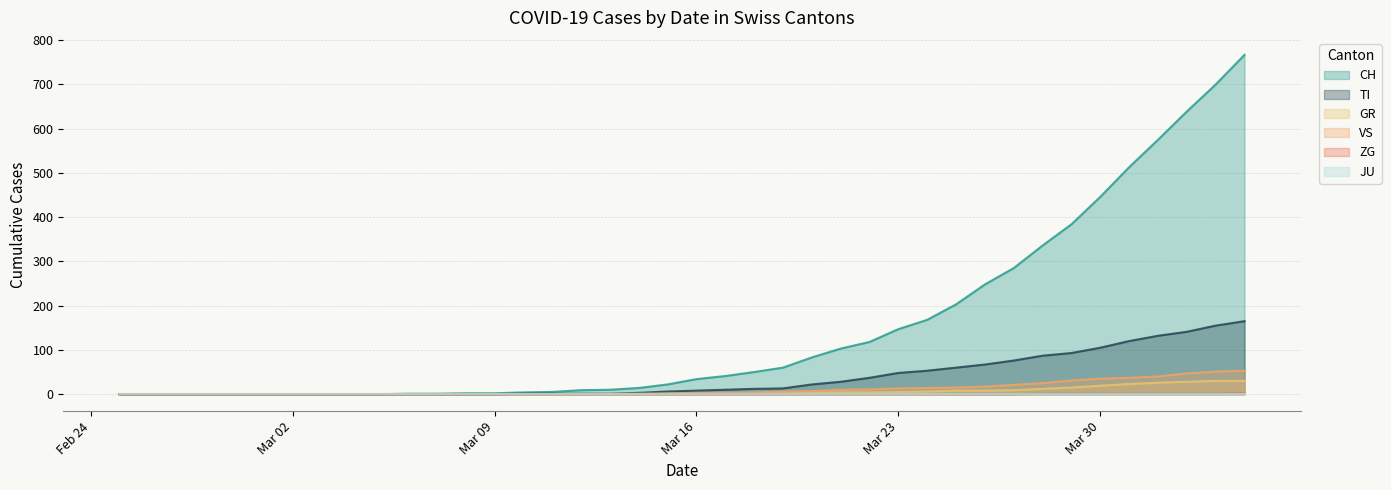

Count the number of data series in this chart.

6